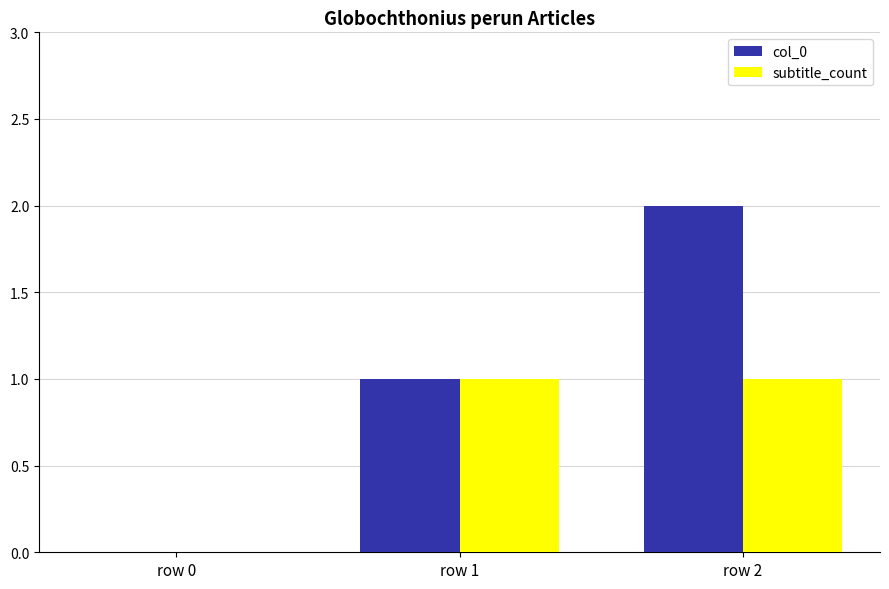

What is the maximum value for subtitle_count?

1